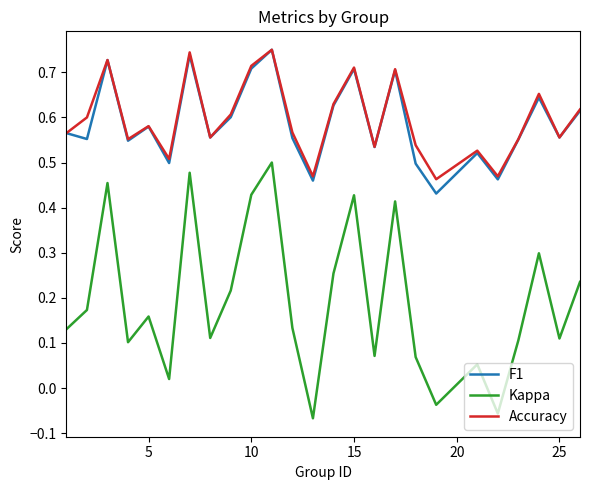

Which series has the largest range (max minus min)?

Kappa